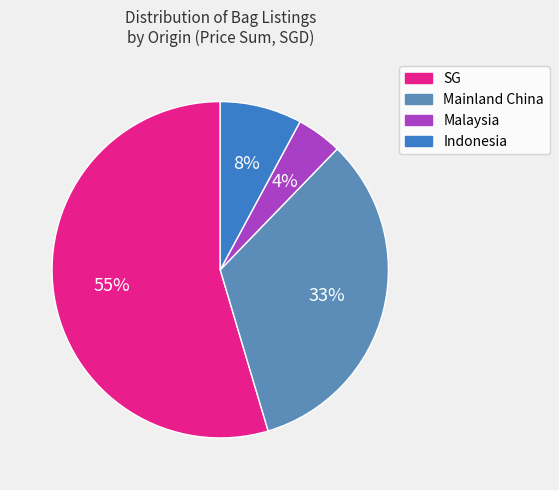

Is the sum of Mainland China and Indonesia greater than half?

No